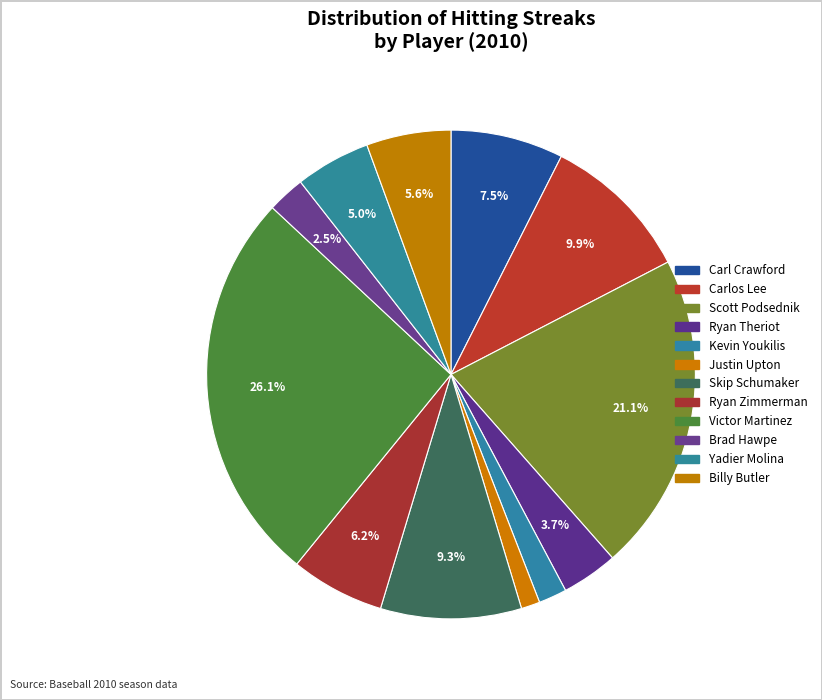

How many segments does this pie chart have?

12